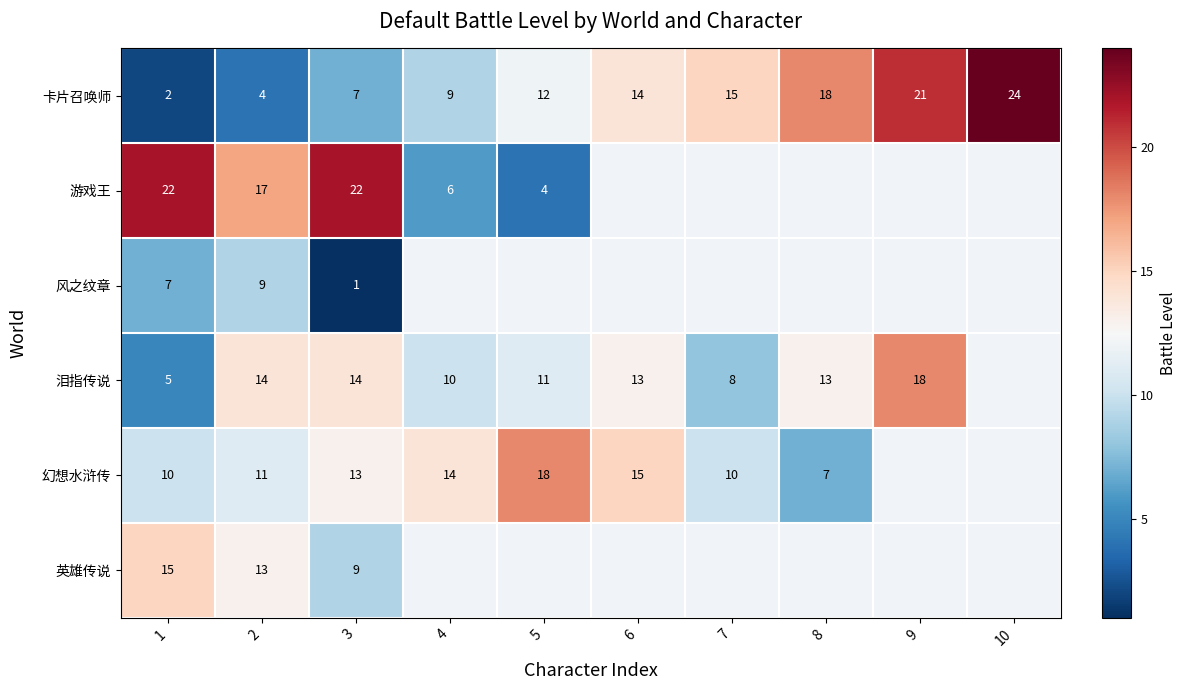

What is the difference between the 卡片召唤师 values at 7 and 2?

11